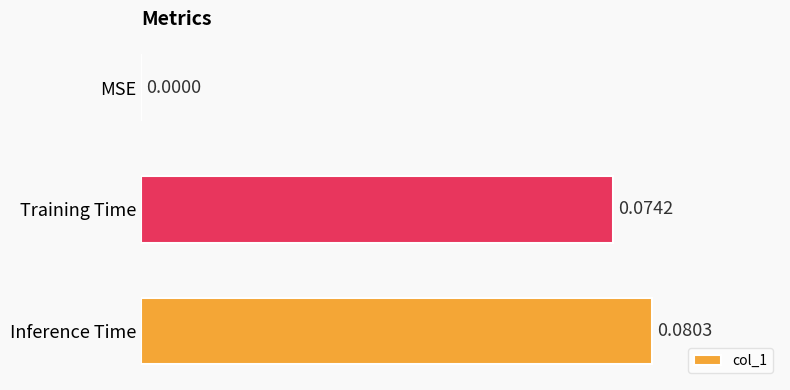

What is the change in value from MSE to Training Time?

+0.1